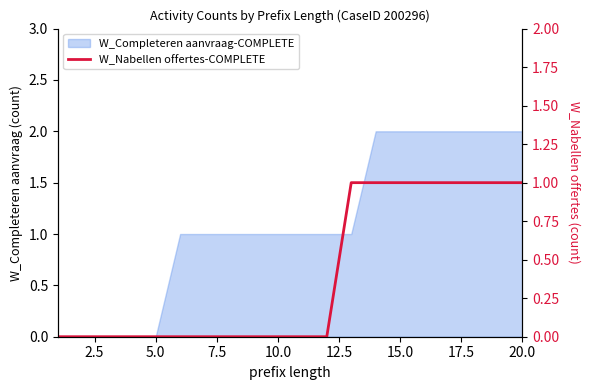

Is it true that the value at 15 is 2?

False